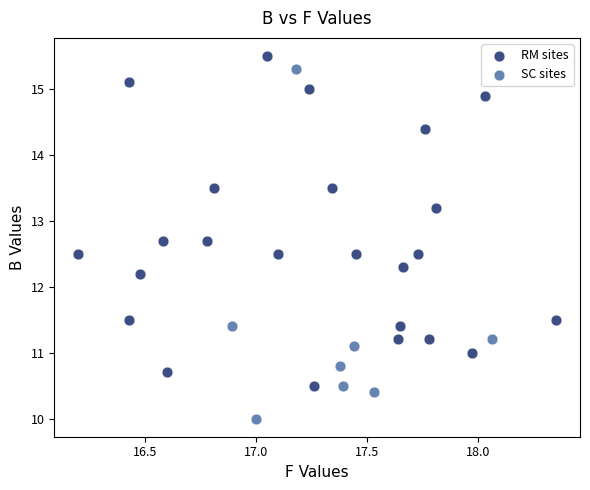

What are all the series names shown in the legend?

RM sites, SC sites